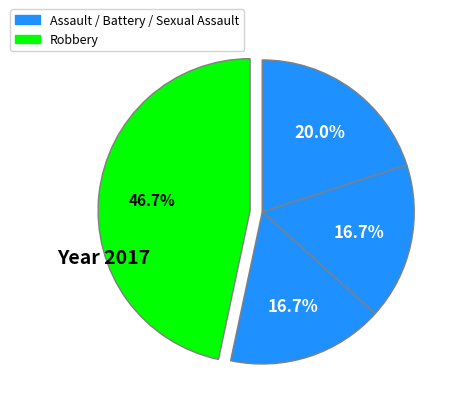

Count the number of slices in the pie.

4